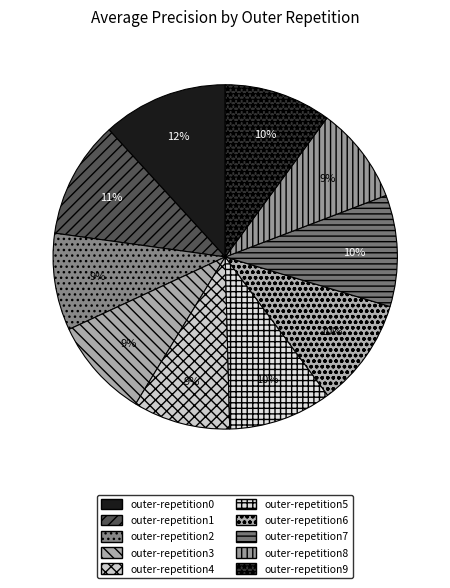

To the nearest percent, what portion does outer-repetition4 represent?

9%